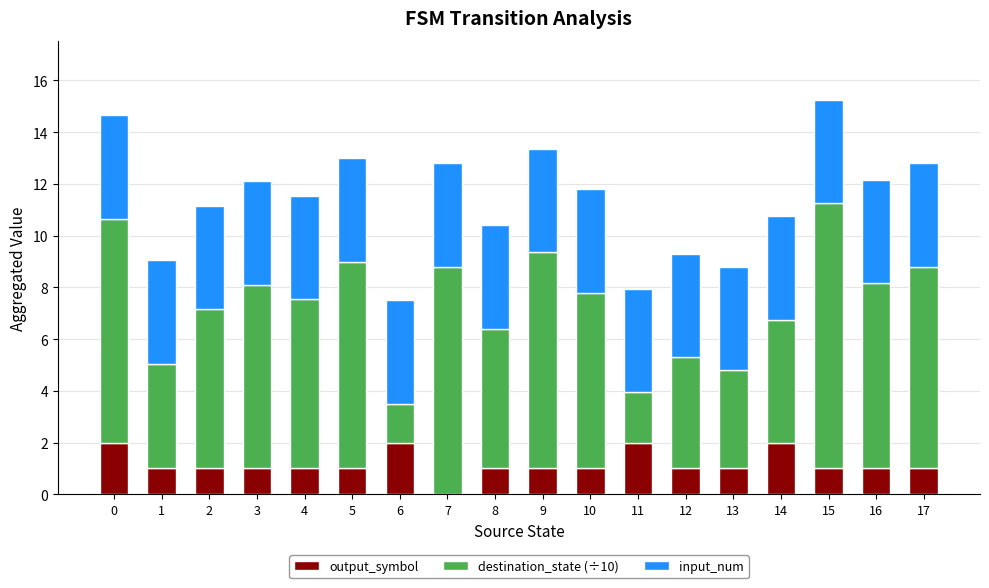

What is the total value across all series at 3?

12.1